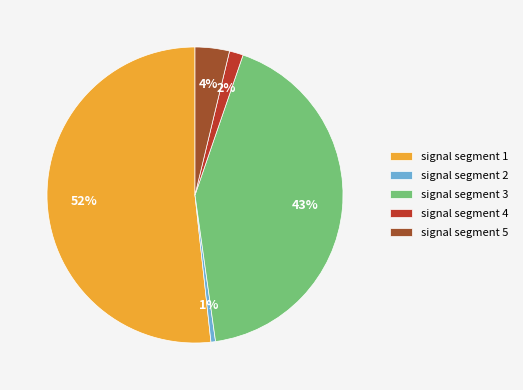

Do signal segment 5 and signal segment 4 together represent more than half of the pie?

No